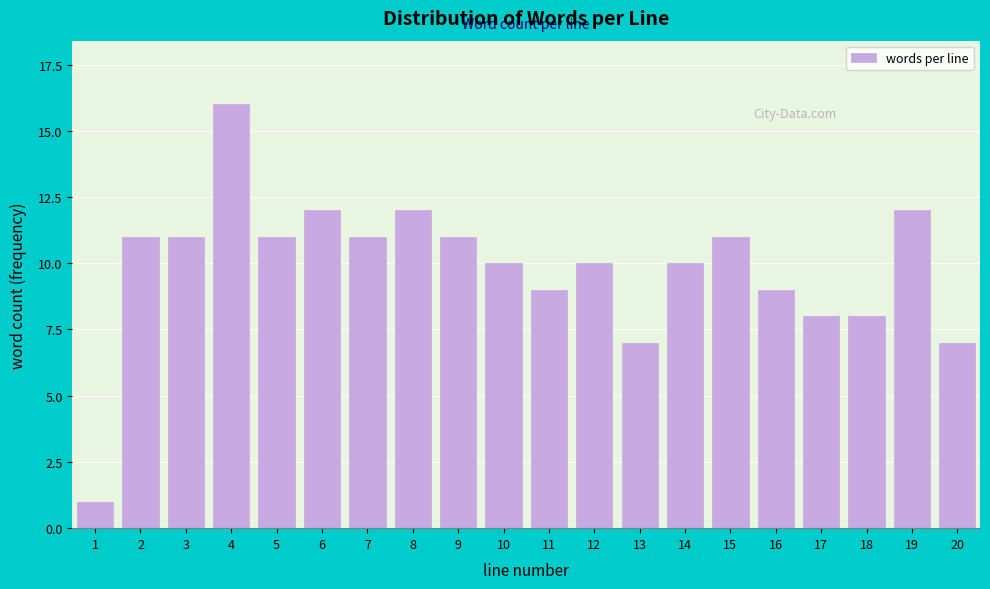

Reading left to right, what are all the values shown in this chart?

1	11	11	16	11	12	11	12	11	10	9	10	7	10	11	9	8	8	12	7